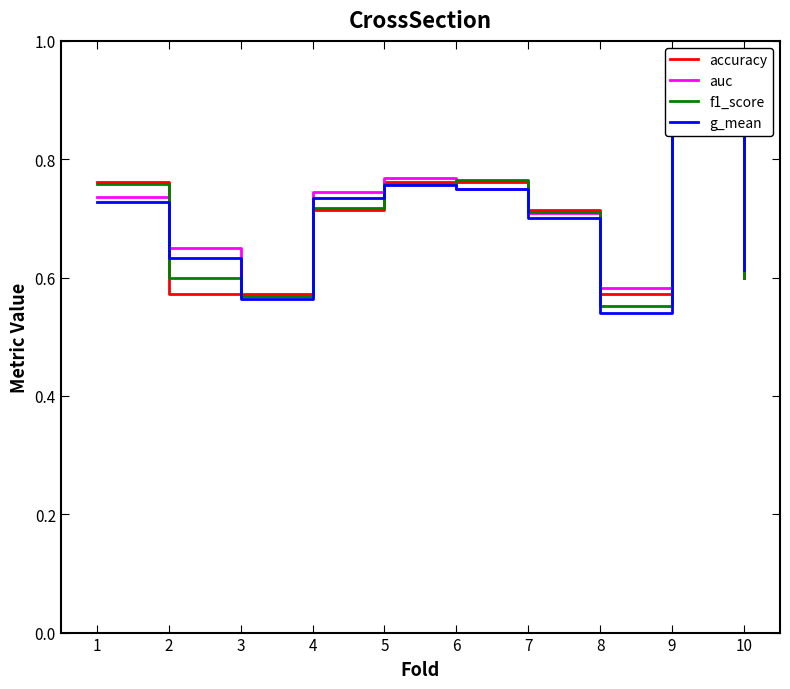

True or false: auc and g_mean intersect in this chart.

False